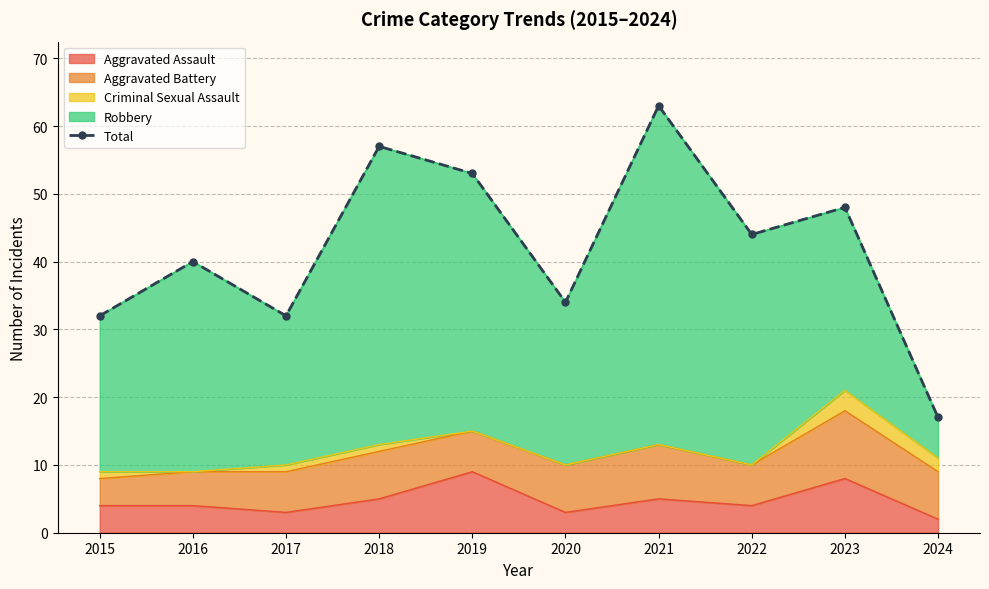

What is the sum of the values at 2020 and 2022?

78